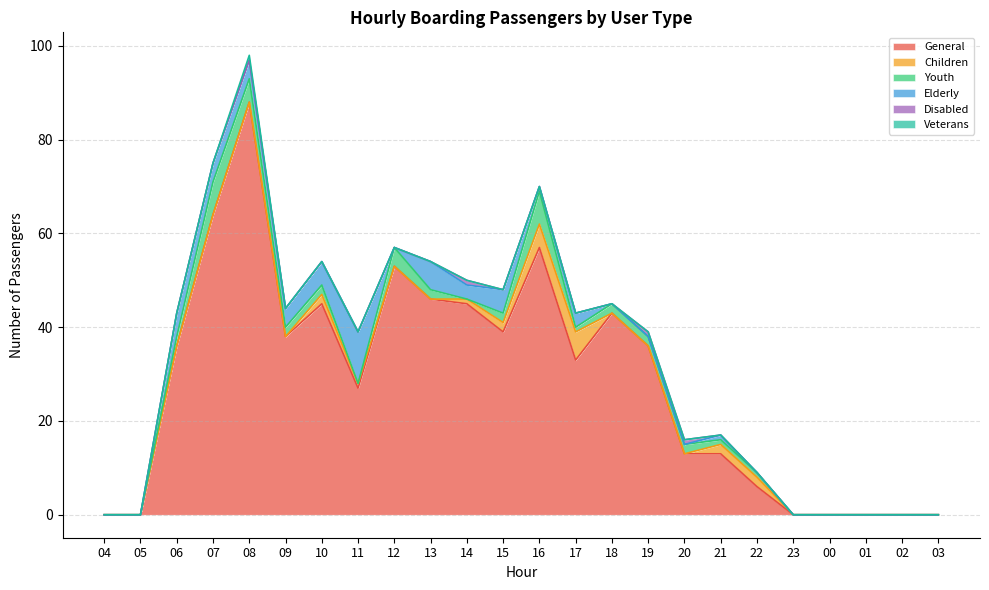

Is the value of Veterans at 02 greater than the value of General at 00?

No